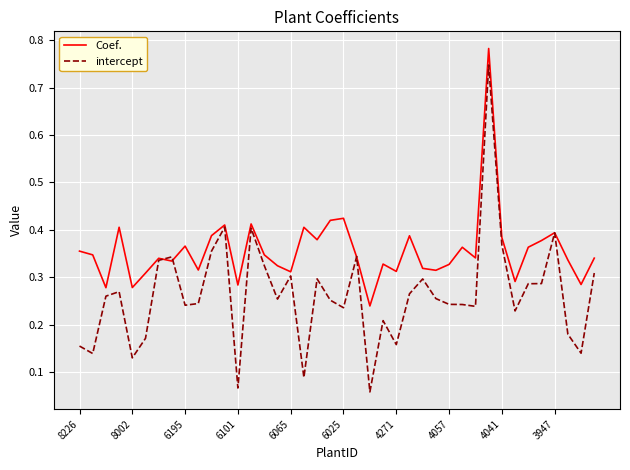

List the series in order of their overall mean, highest first.

Coef., intercept